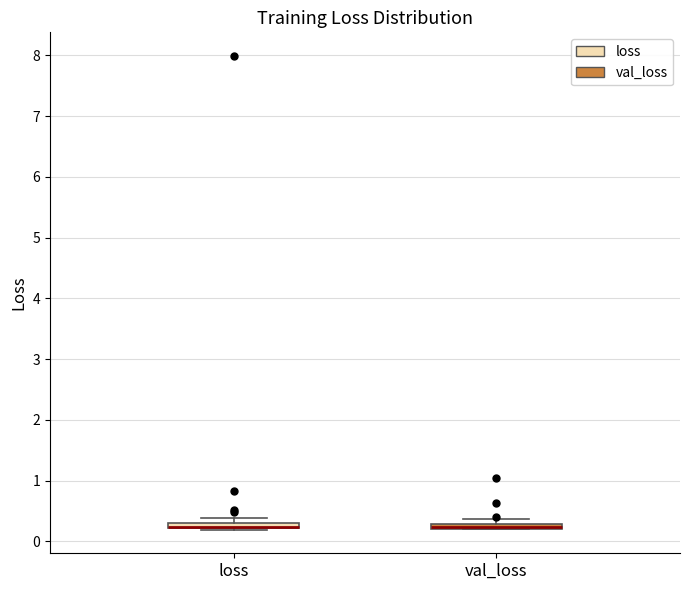

Where is the upper edge of the box for loss on the y-axis? The values are not printed on the chart, so give them approximately, as read against the axis.

0.3